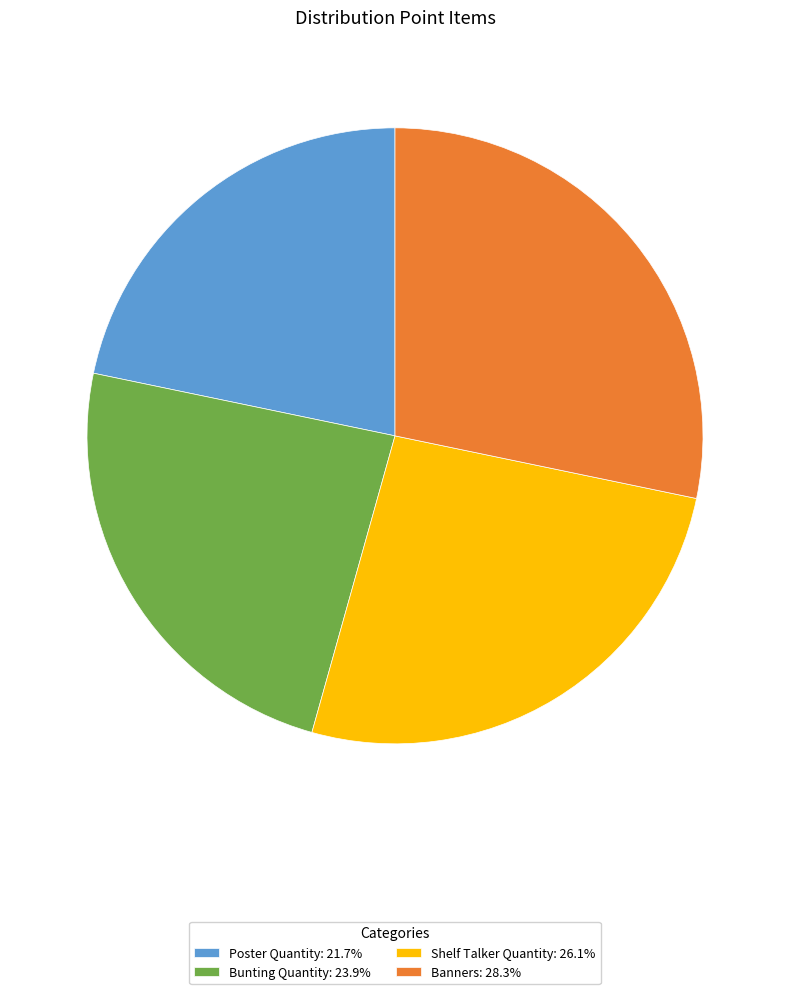

Which category has the smallest portion of the pie?

Poster Quantity